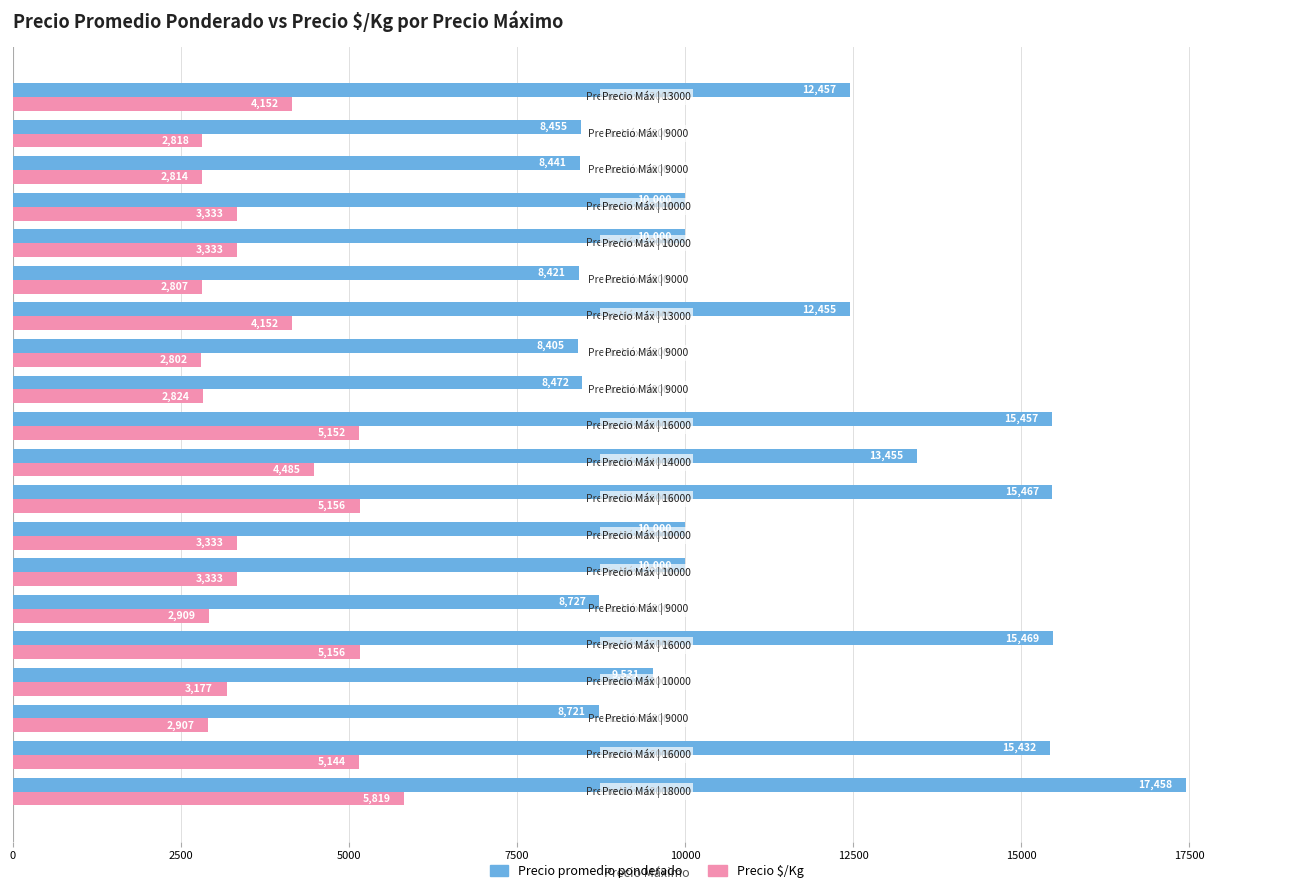

At how many categories does at least one series exceed 13255?

6